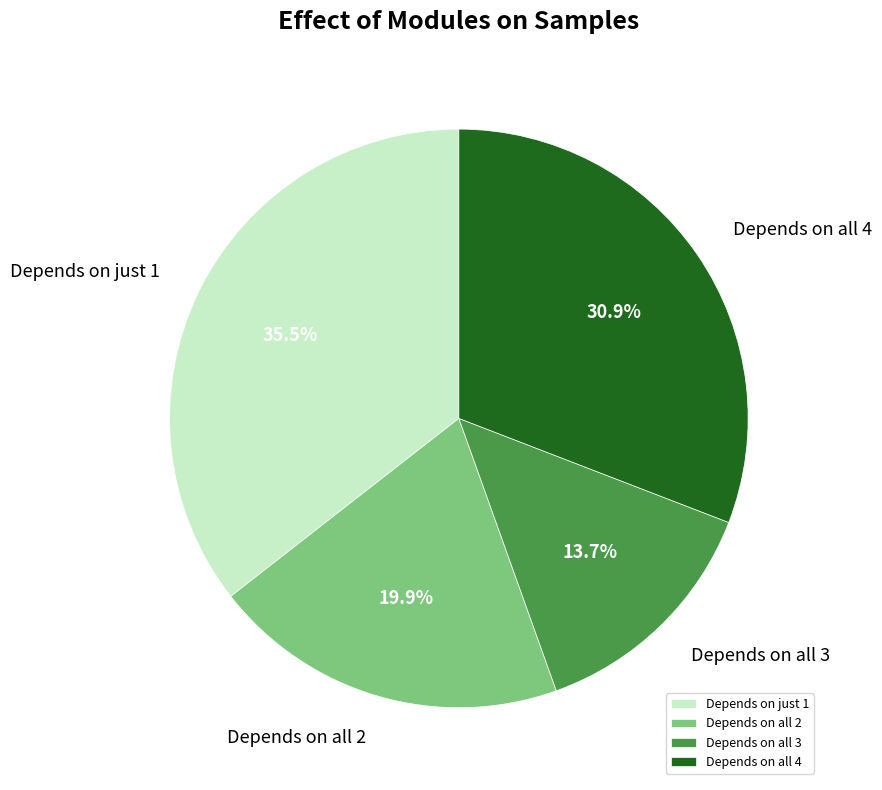

How many segments does this pie chart have?

4